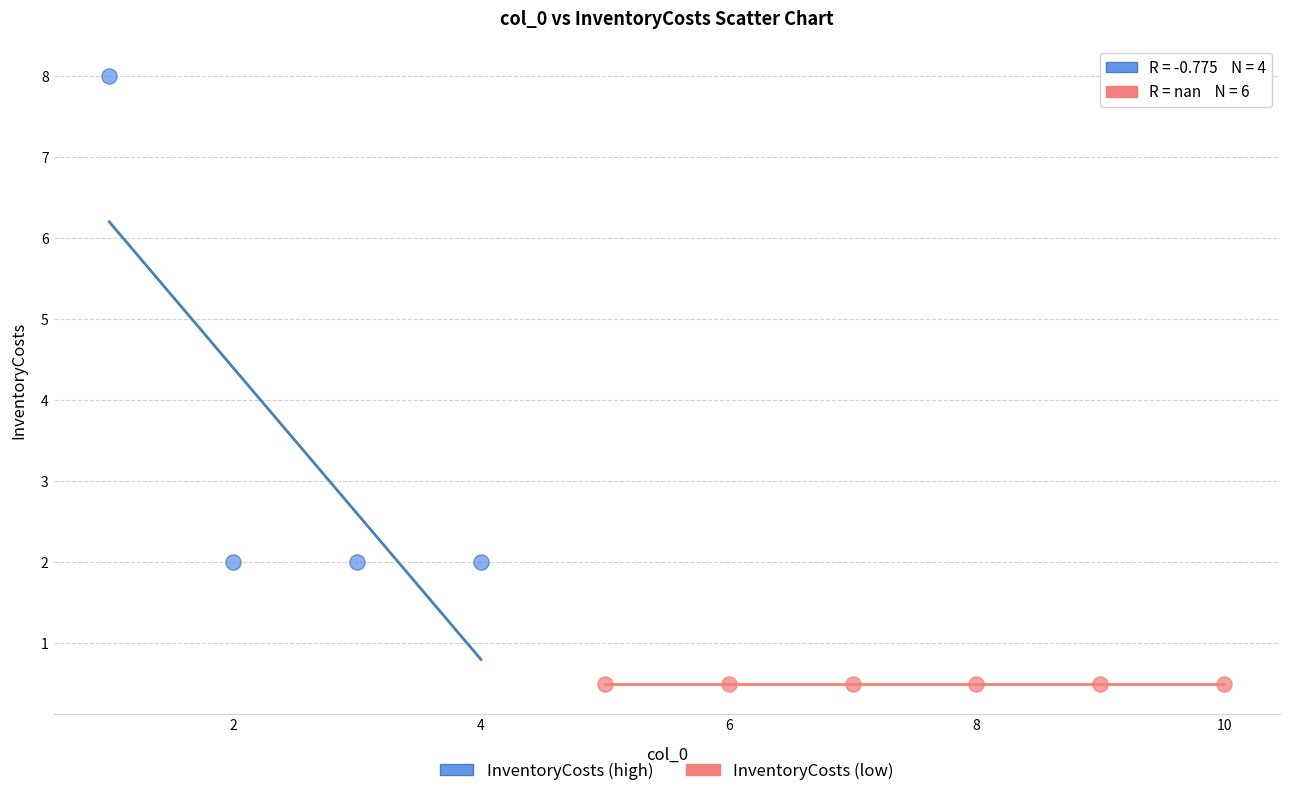

Which series reaches the maximum Y coordinate?

InventoryCosts (high)